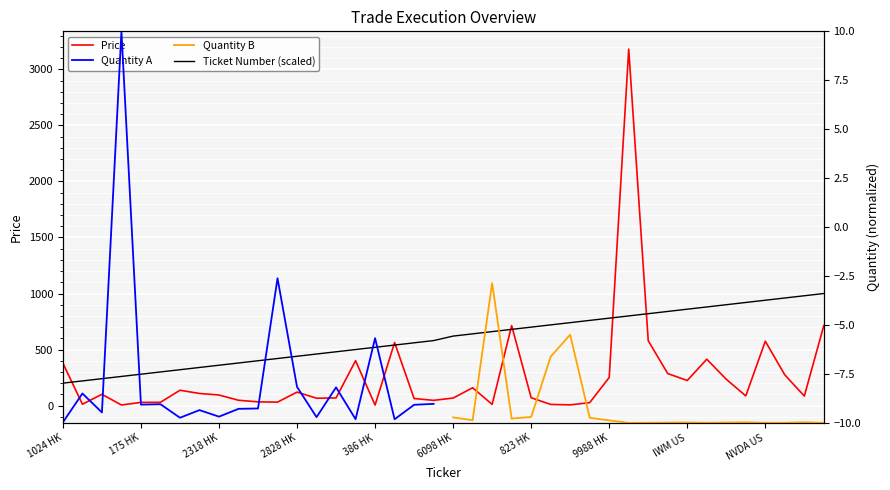

How many interior local valleys does the Price series have?

11